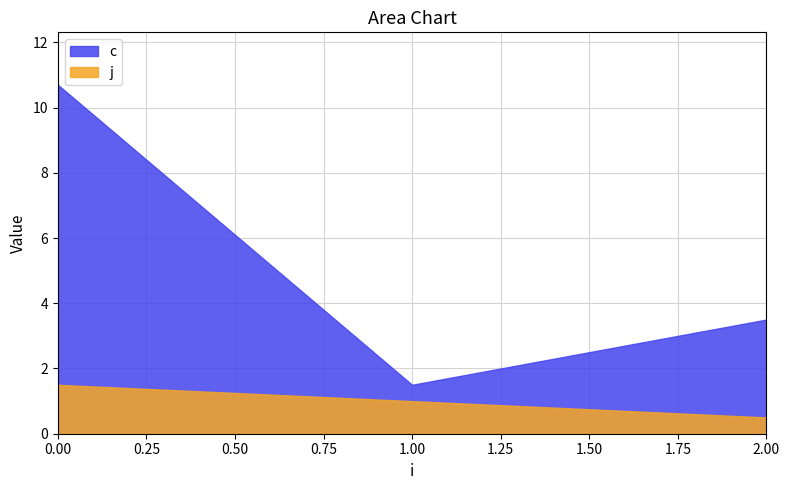

Which label corresponds to the smallest value in the chart?

2.00